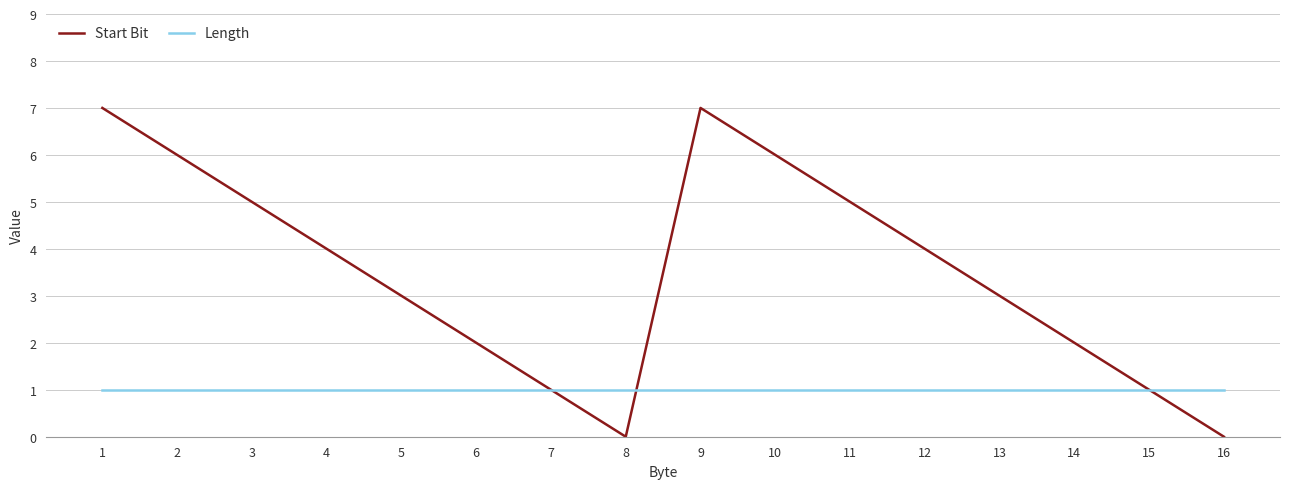

Reading left to right, transcribe all the data shown in this chart.

Start Bit: 1=7	2=6	3=5	4=4	5=3	6=2	7=1	8=0	9=7	10=6	11=5	12=4	13=3	14=2	15=1	16=0
Length: 1=1	2=1	3=1	4=1	5=1	6=1	7=1	8=1	9=1	10=1	11=1	12=1	13=1	14=1	15=1	16=1